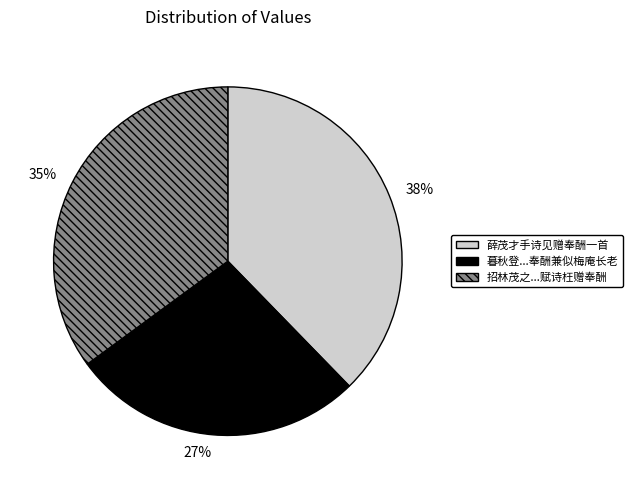

To the nearest percent, what percentage of the pie is 35%?

35%